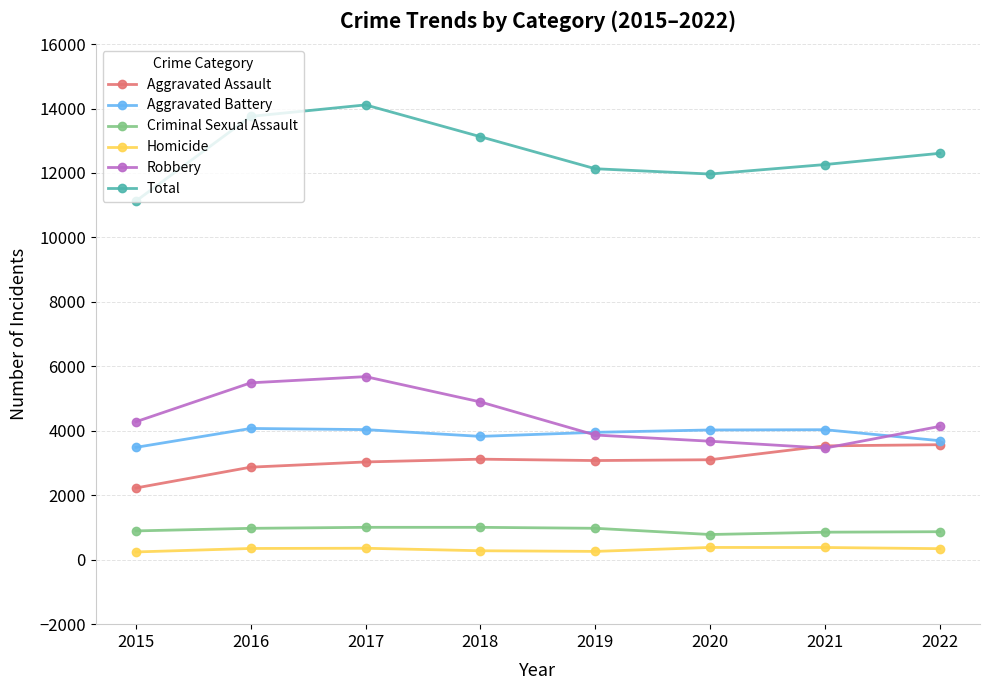

True or false: Robbery and Total intersect in this chart.

False